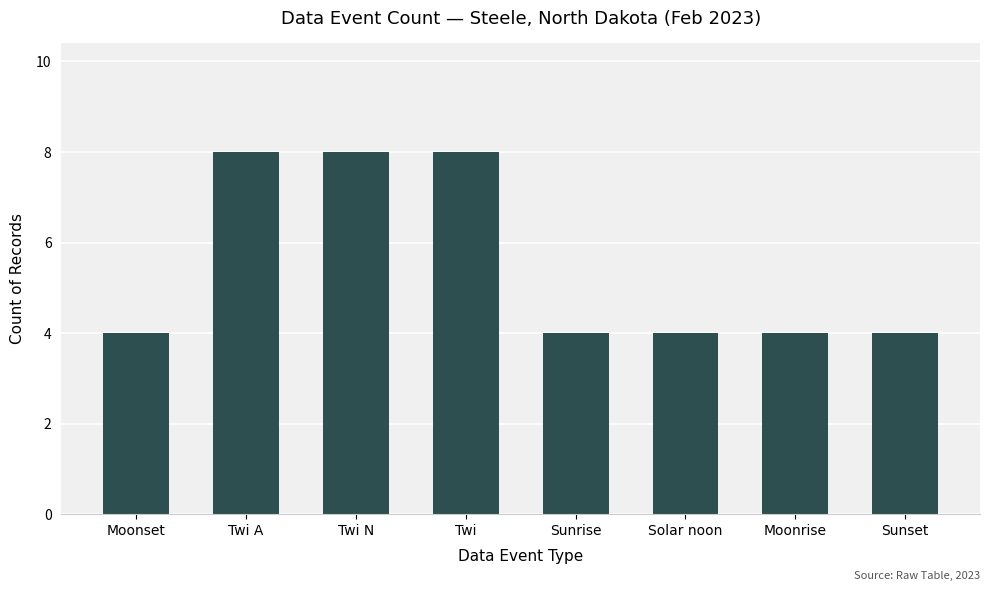

Is it true that the value at Twi is 11?

False